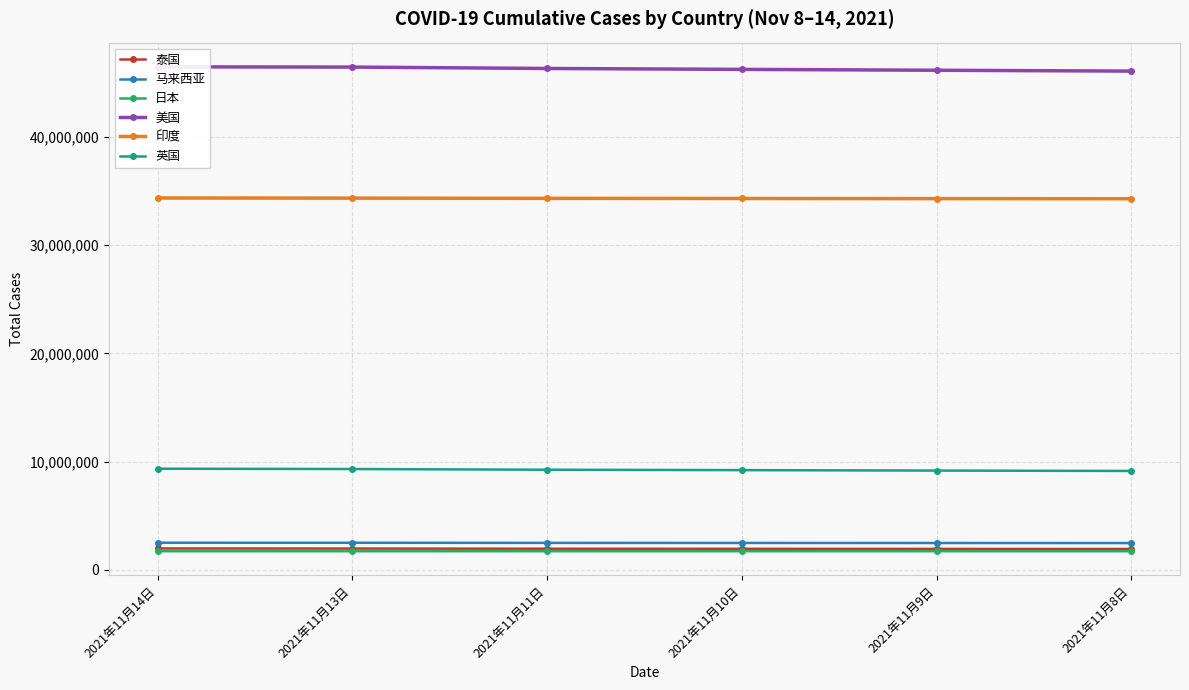

Rank the series by their maximum value, from highest to lowest.

美国, 印度, 英国, 马来西亚, 泰国, 日本